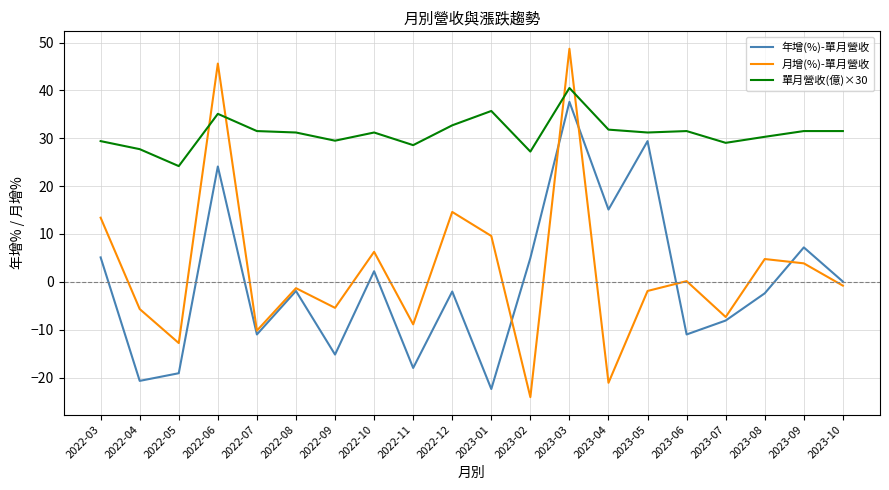

The value of 單月營收(億)×30 at 2022-06 is 21.5. True or false?

False